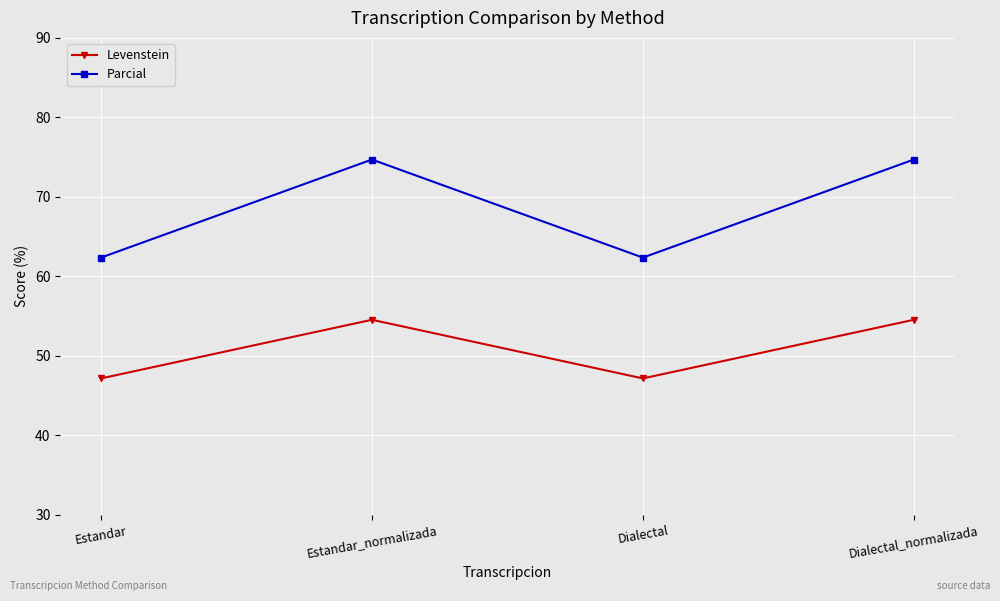

What is the greatest value displayed?

74.7